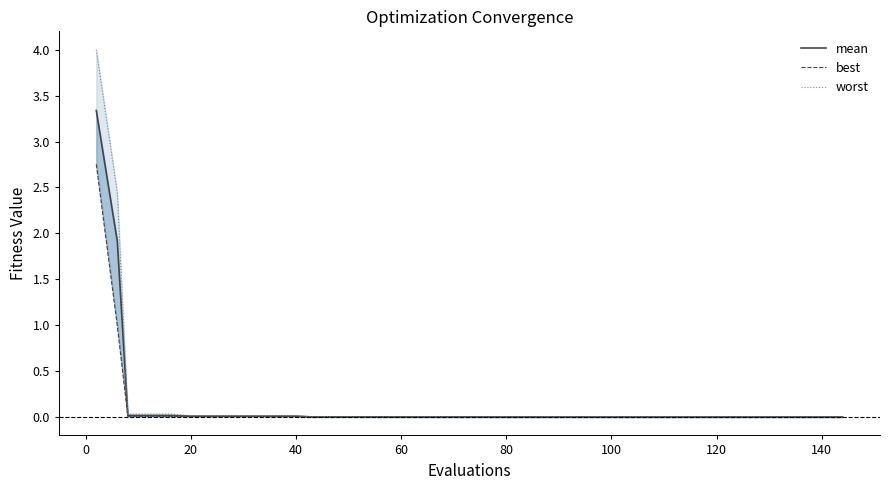

What is the average value of the worst series?

0.2